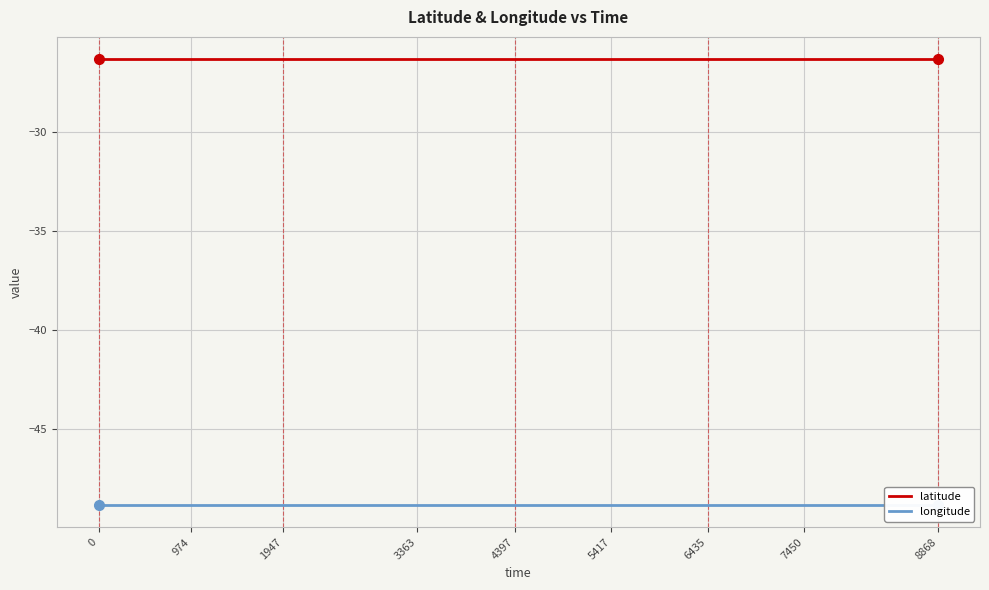

Reading right to left, extract all data points from this chart.

latitude: -26.3	-26.3	-26.3	-26.3	-26.3	-26.3	-26.3	-26.3	-26.3
longitude: -48.9	-48.9	-48.9	-48.9	-48.9	-48.9	-48.9	-48.9	-48.9